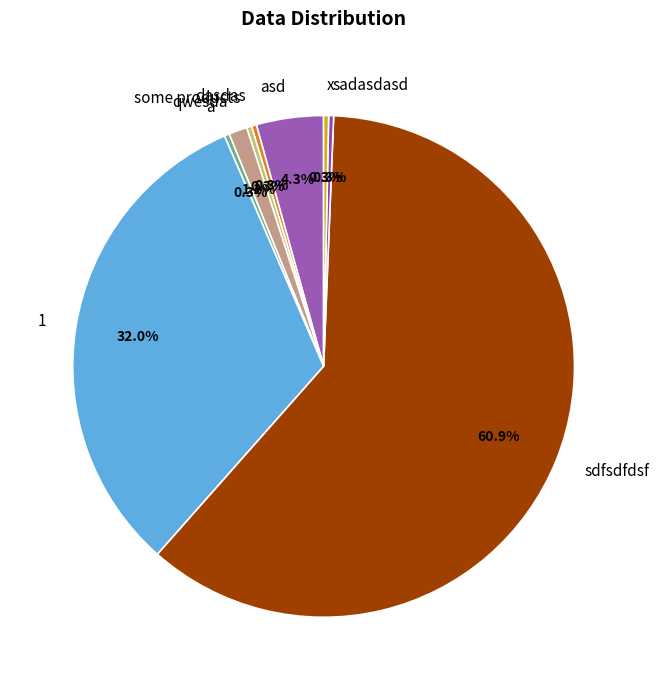

The 1 slice represents 25% of the pie. True or false?

False